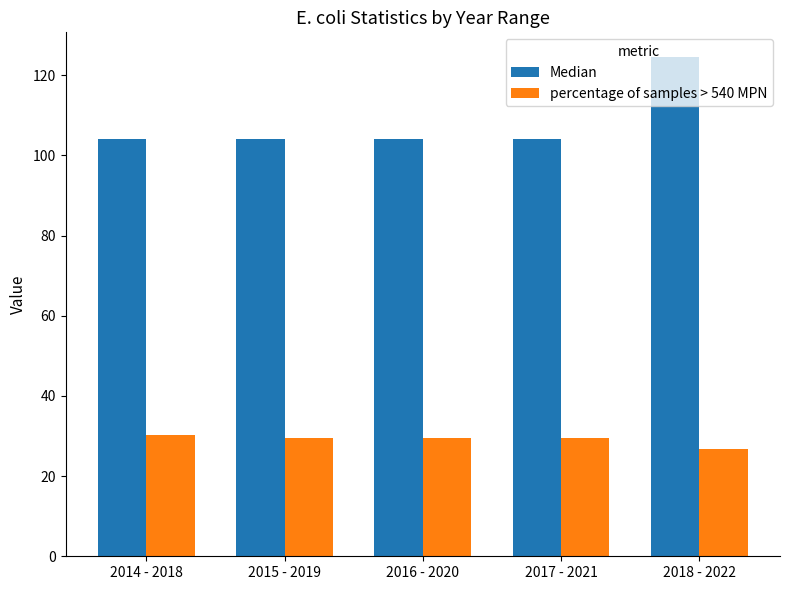

Which series has the largest total across all categories?

Median